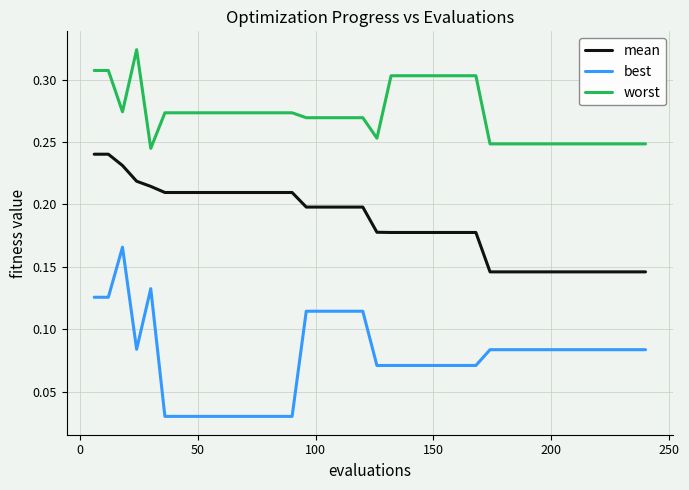

Which series has the largest range (max minus min)?

best